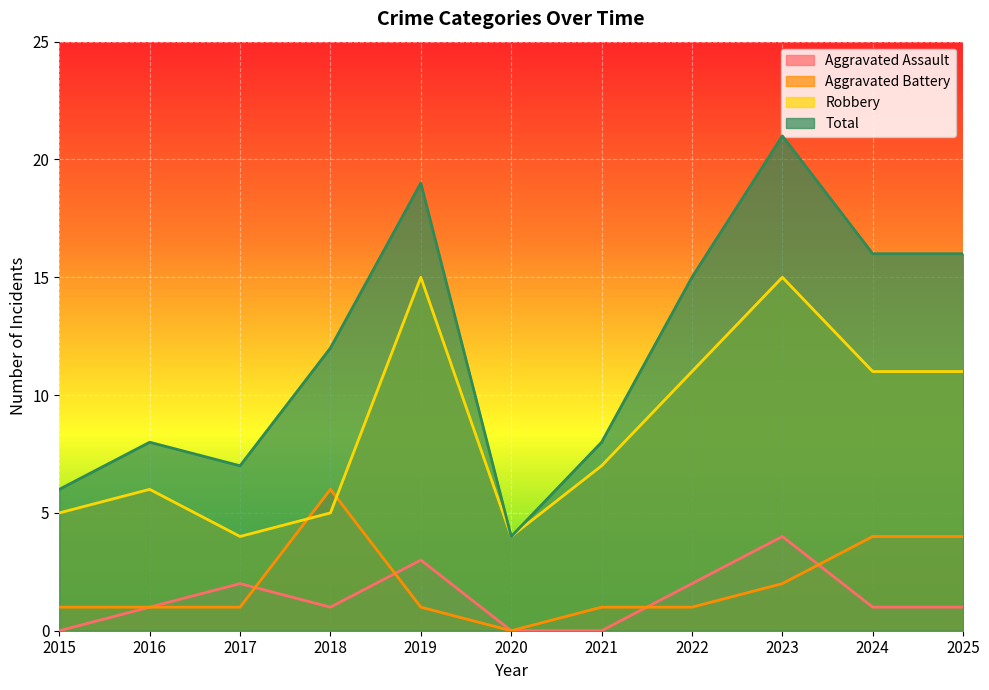

What is the average value of the Aggravated Battery series?

2